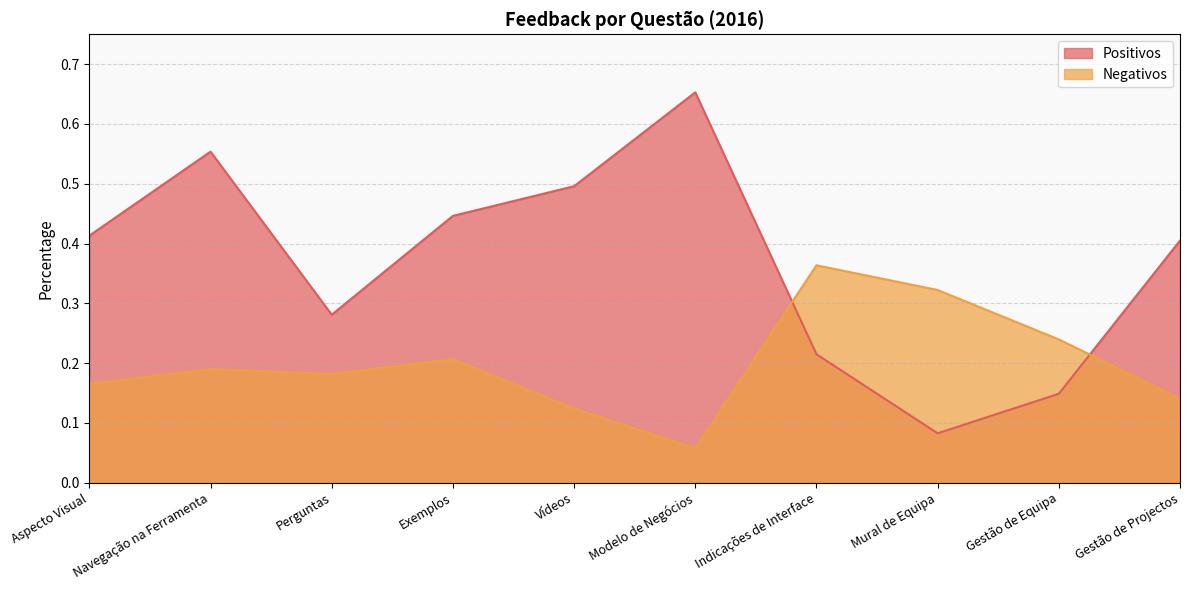

What is the average value of the Negativos series?

0.2